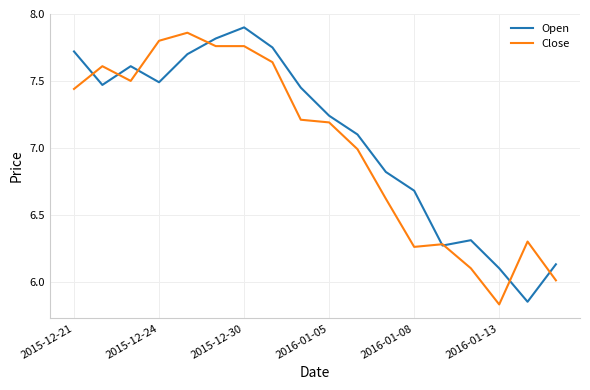

What are all the series names shown in the legend?

Open, Close